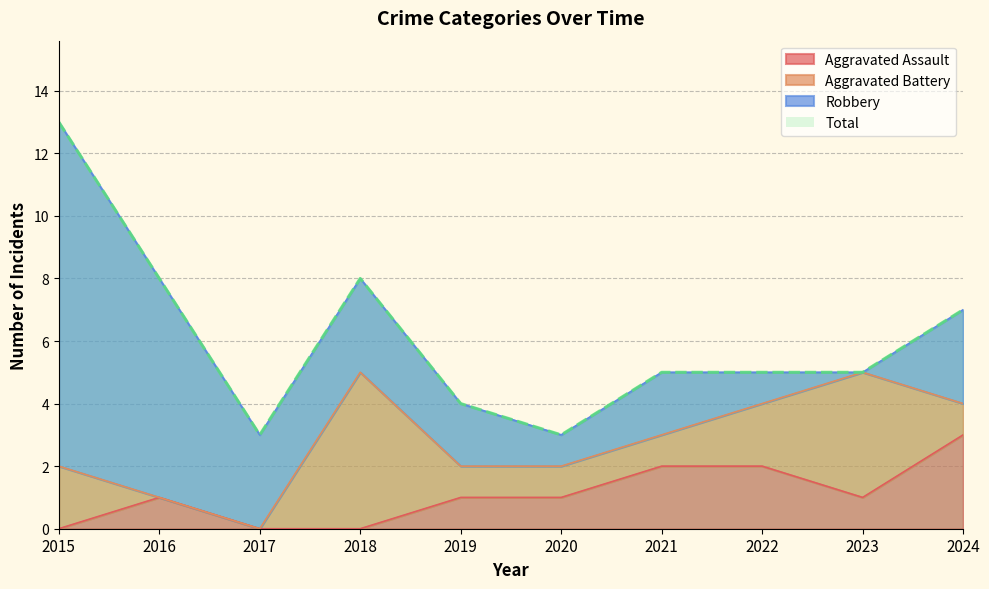

At which label does Total first exceed 5?

2015